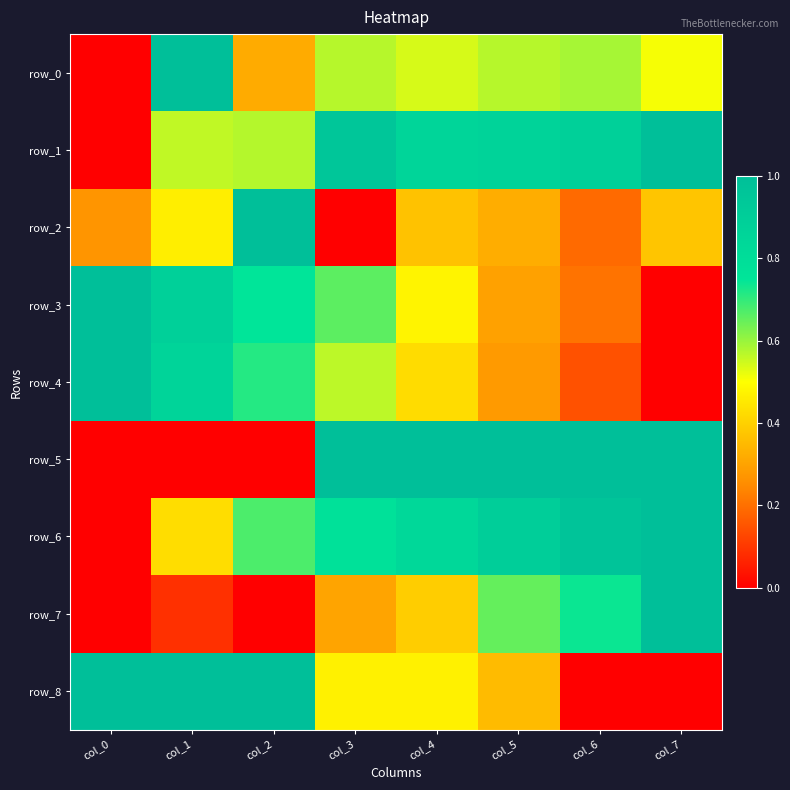

Count the number of data series in this chart.

9